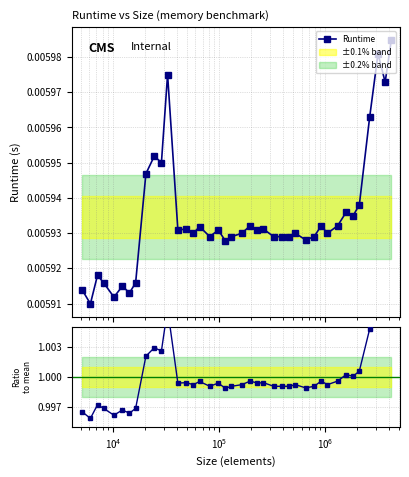

Count the Runtime values in the range 0 to 1.

40